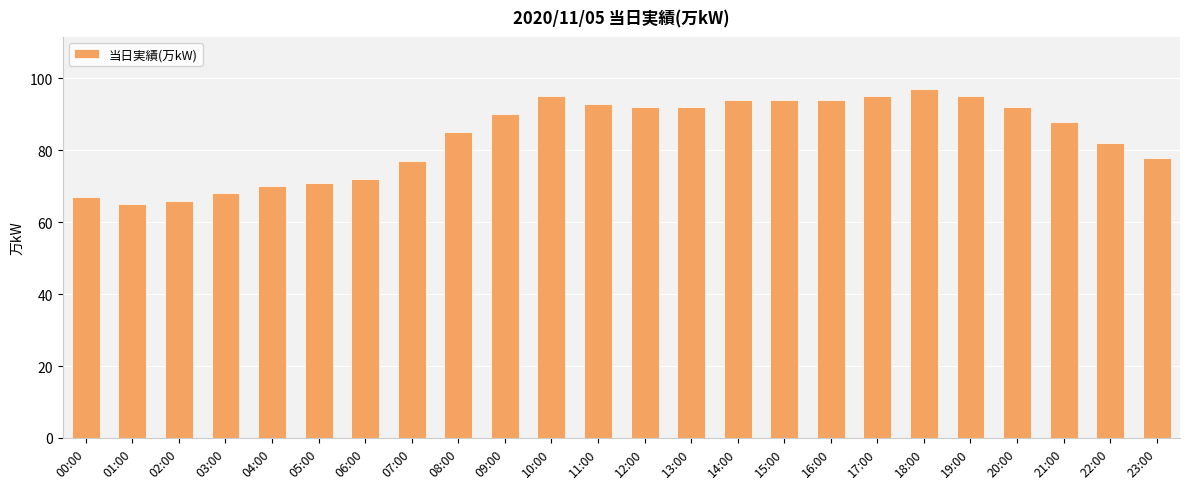

Reading right to left, extract all data points from this chart.

78	82	88	92	95	97	95	94	94	94	92	92	93	95	90	85	77	72	71	70	68	66	65	67